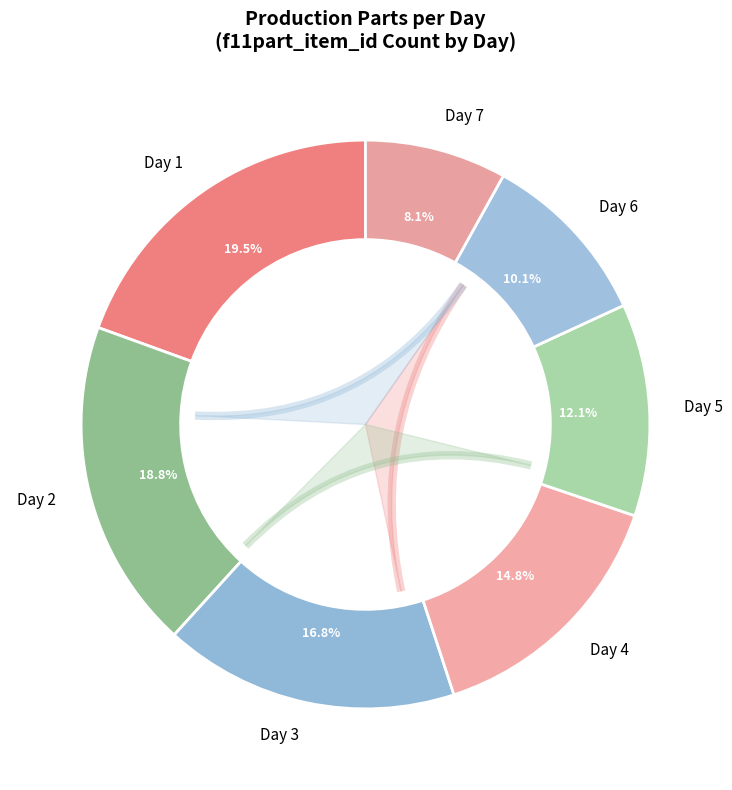

Rank the categories by value from highest to lowest.

Day 1, Day 2, Day 3, Day 4, Day 5, Day 6, Day 7